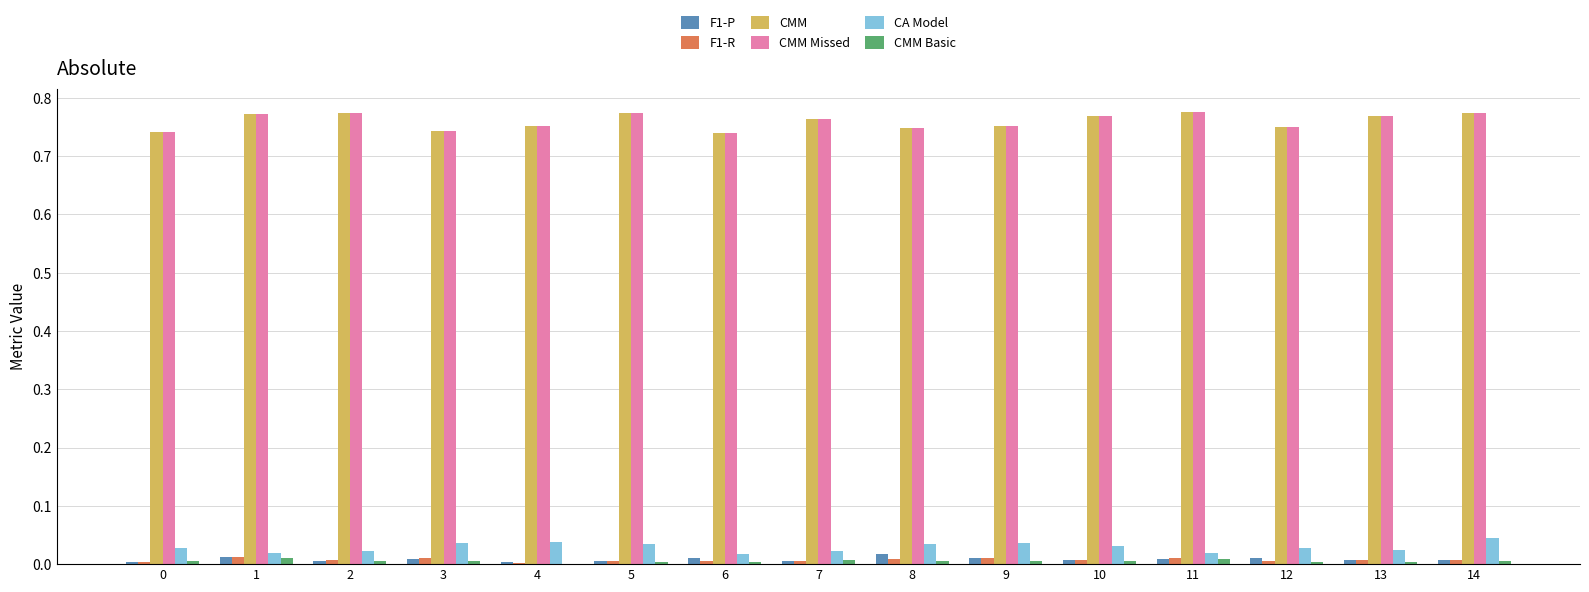

Is the value of CMM at 7 greater than the value of CMM Basic at 8?

Yes